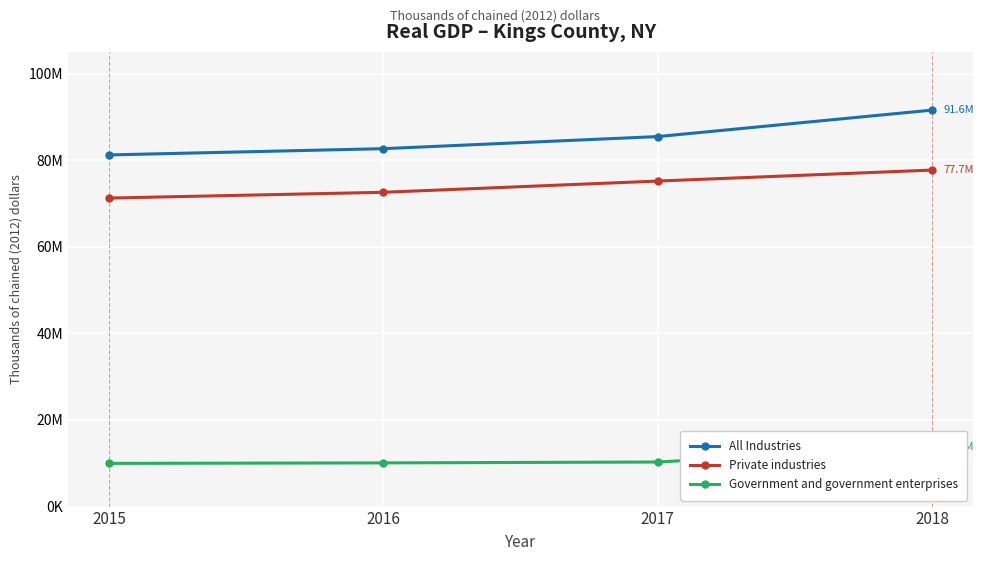

Which series has the largest total across all categories?

All Industries